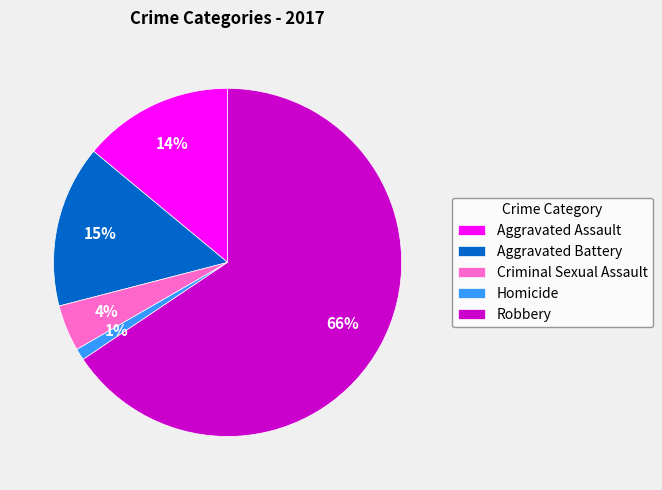

How many slices are in this pie chart?

5